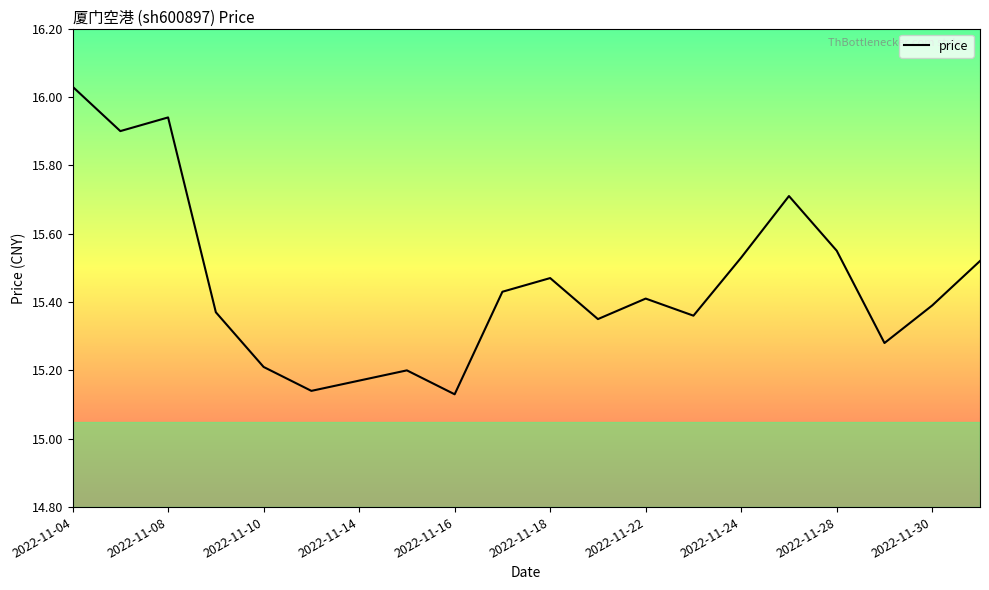

What is the difference between the maximum and minimum values?

0.9